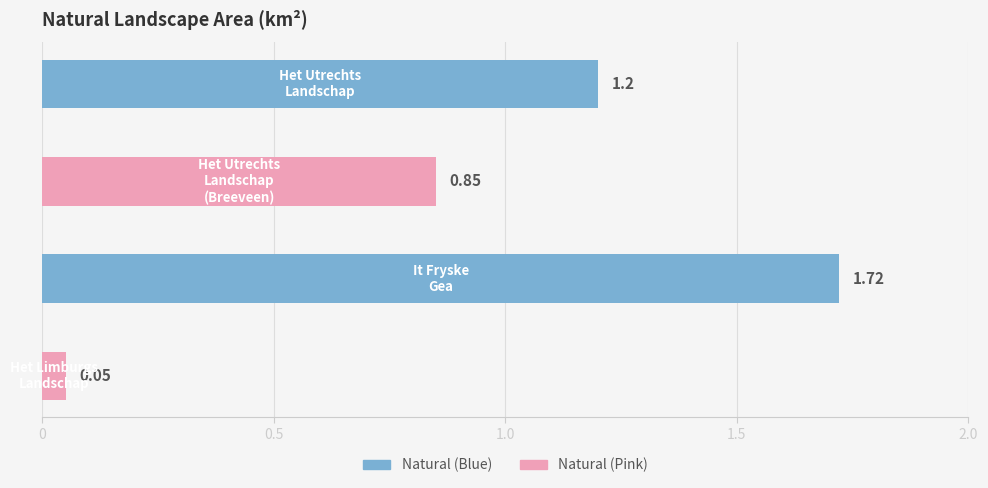

What value does the data have at Het Utrechts Landschap?

1.2